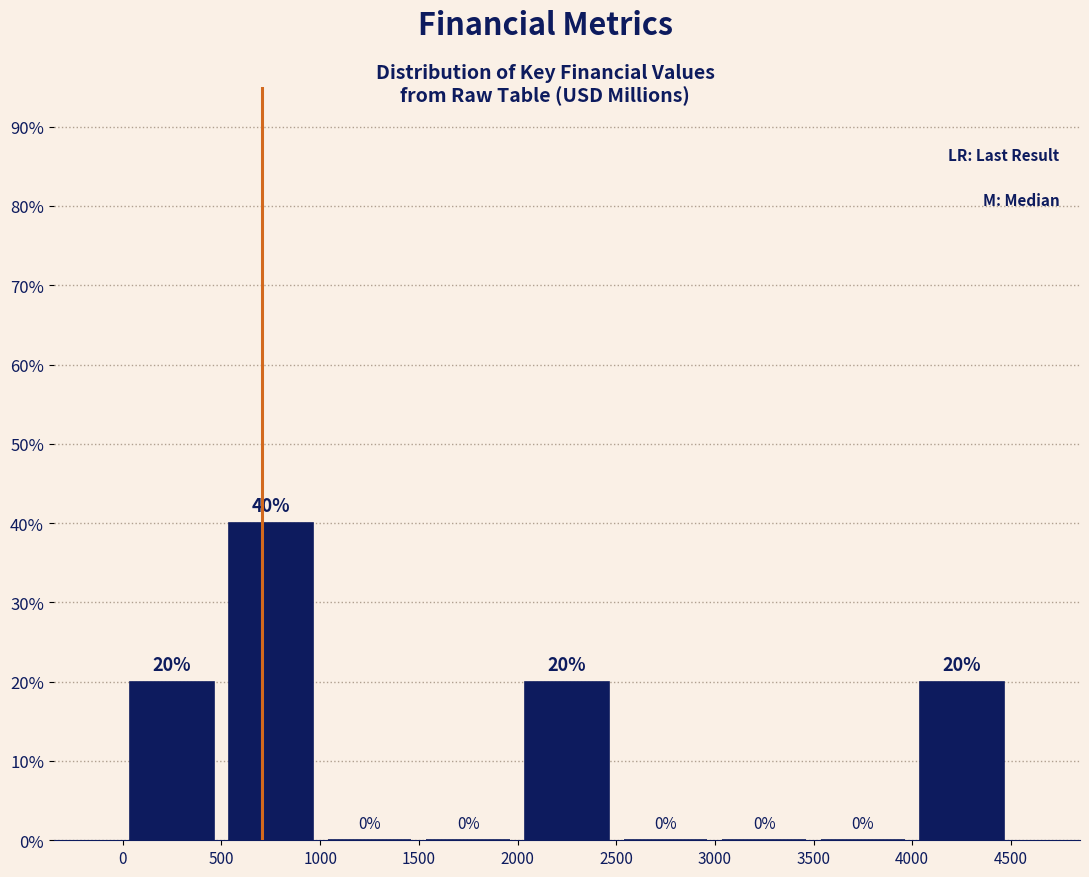

Reading left to right, transcribe this chart: for each bar, give the range it covers on the x-axis and its height.

0 to 500: 20
500 to 1000: 40
1000 to 1500: 0
1500 to 2000: 0
2000 to 2500: 20
2500 to 3000: 0
3000 to 3500: 0
3500 to 4000: 0
4000 to 4500: 20